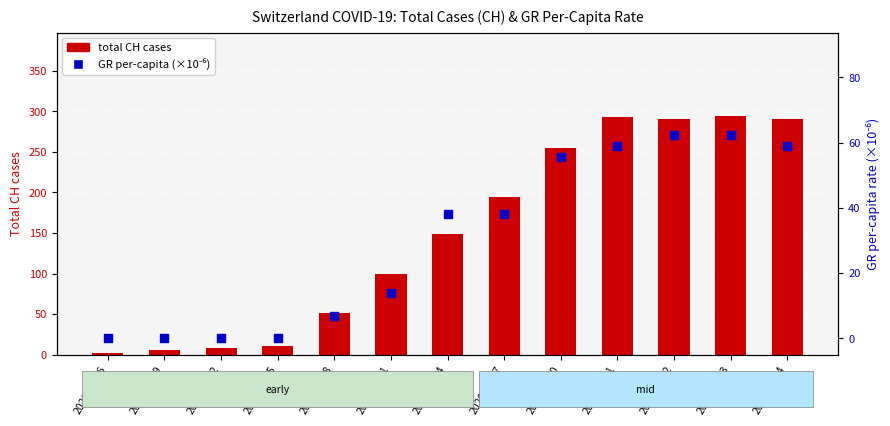

What are all the series names shown in the legend?

total CH cases, GR per-capita (×10⁻⁶)